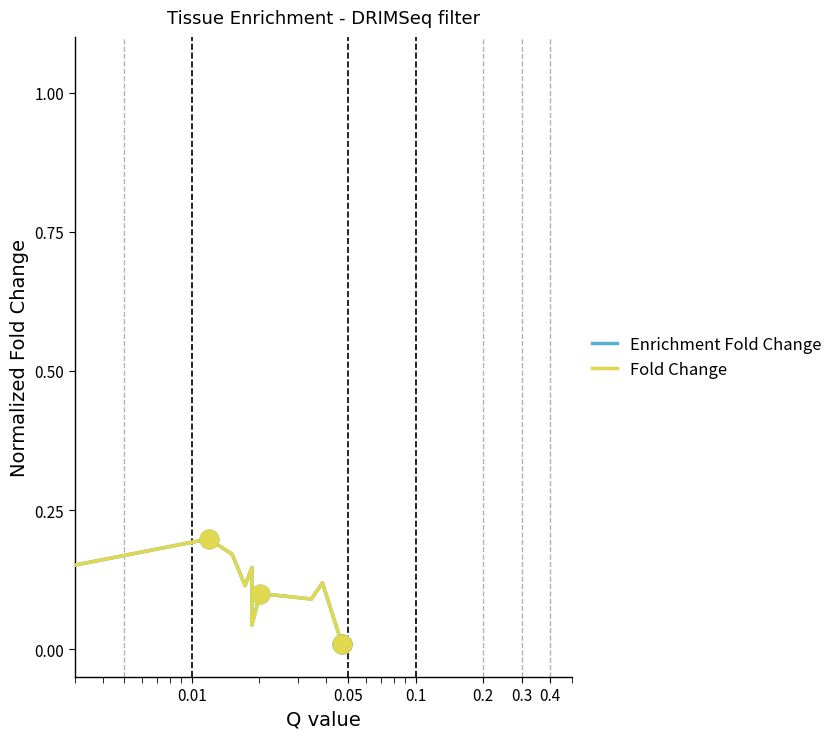

Which series reaches the maximum Y coordinate?

Enrichment Fold Change